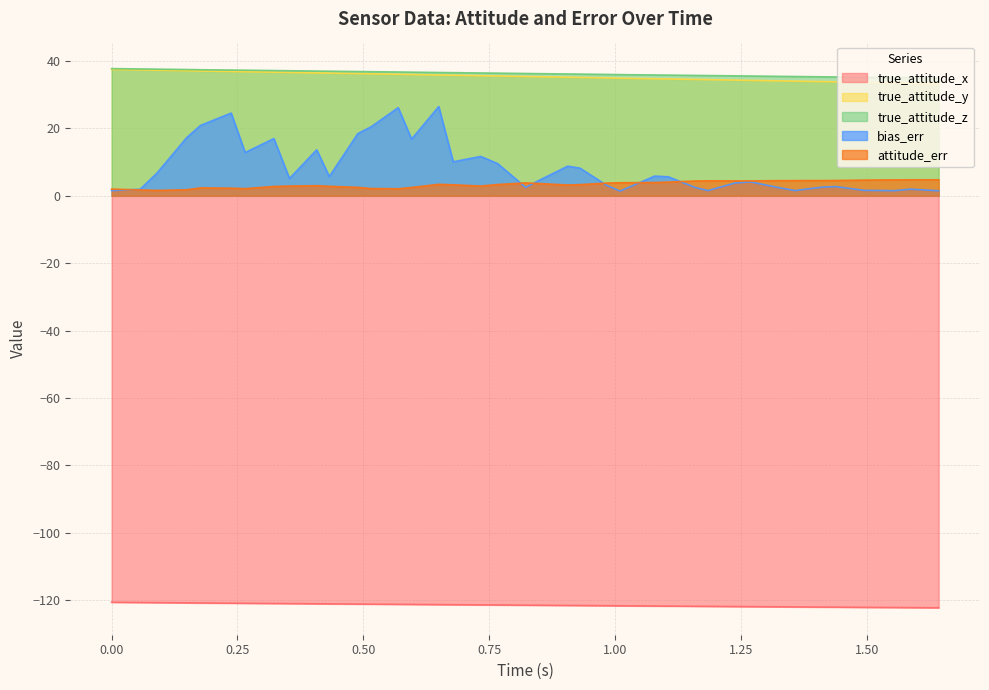

How many data points in bias_err are less than 5?

18